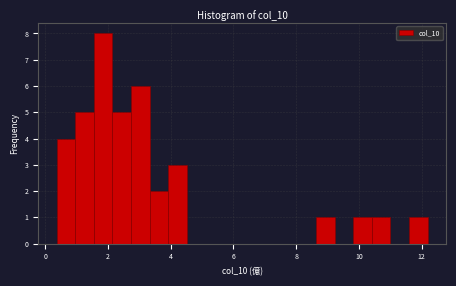

Around what value on the x-axis is the tallest bar? Give the approximate position of its centre, as read against the axis.

1.8